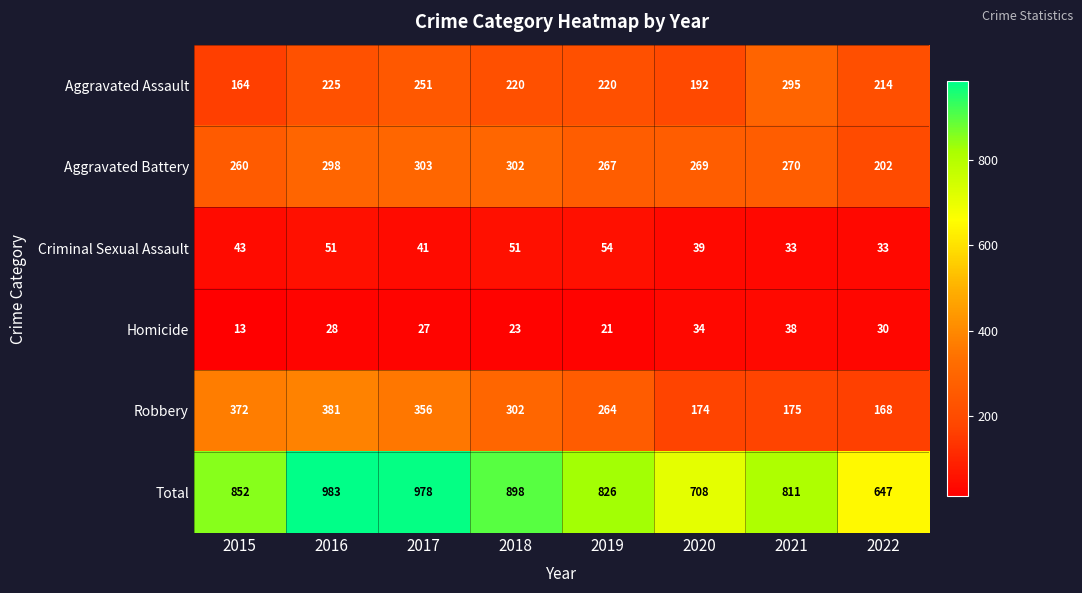

Which series has the largest total across all categories?

Total